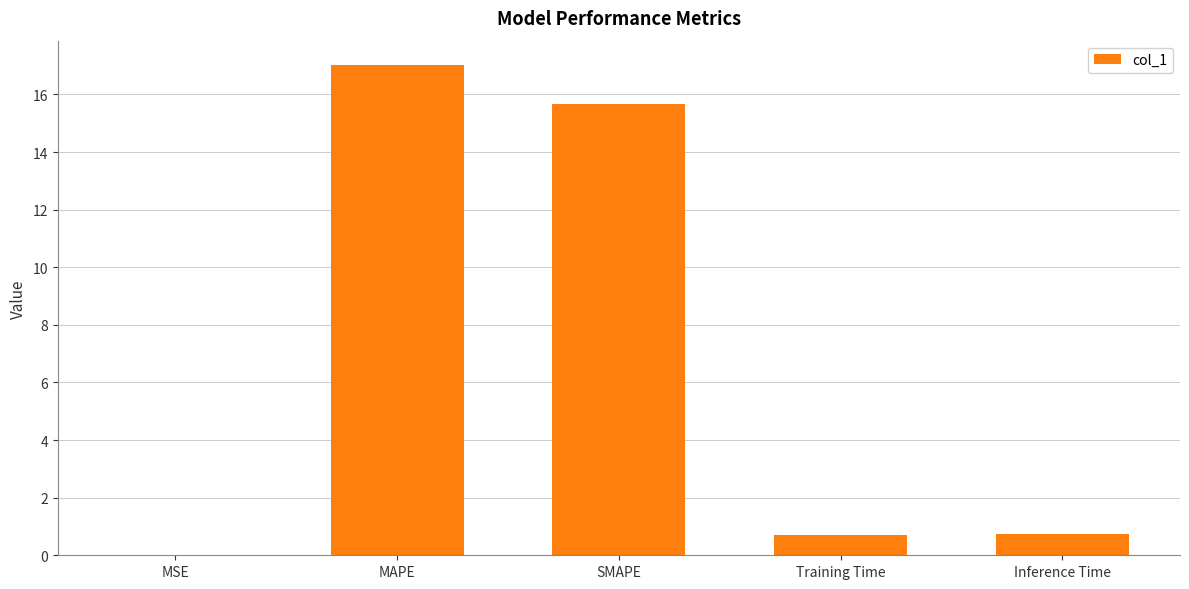

What is the sum of all values?

34.1